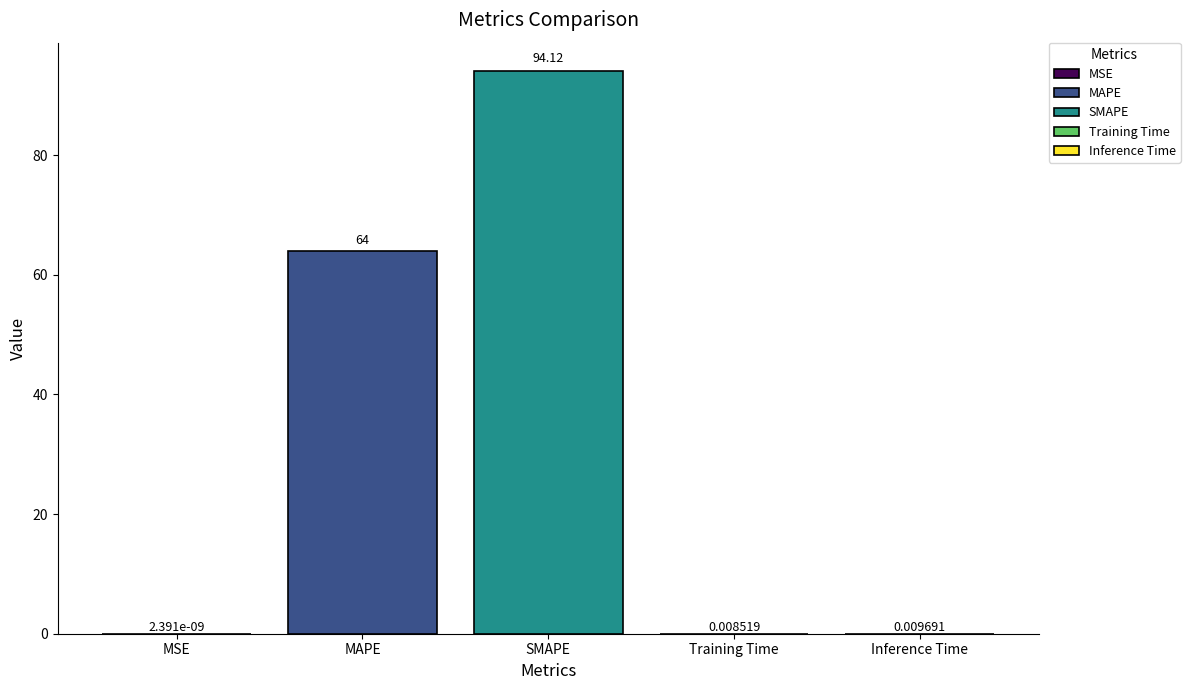

What is the change in value from MSE to SMAPE?

+94.1